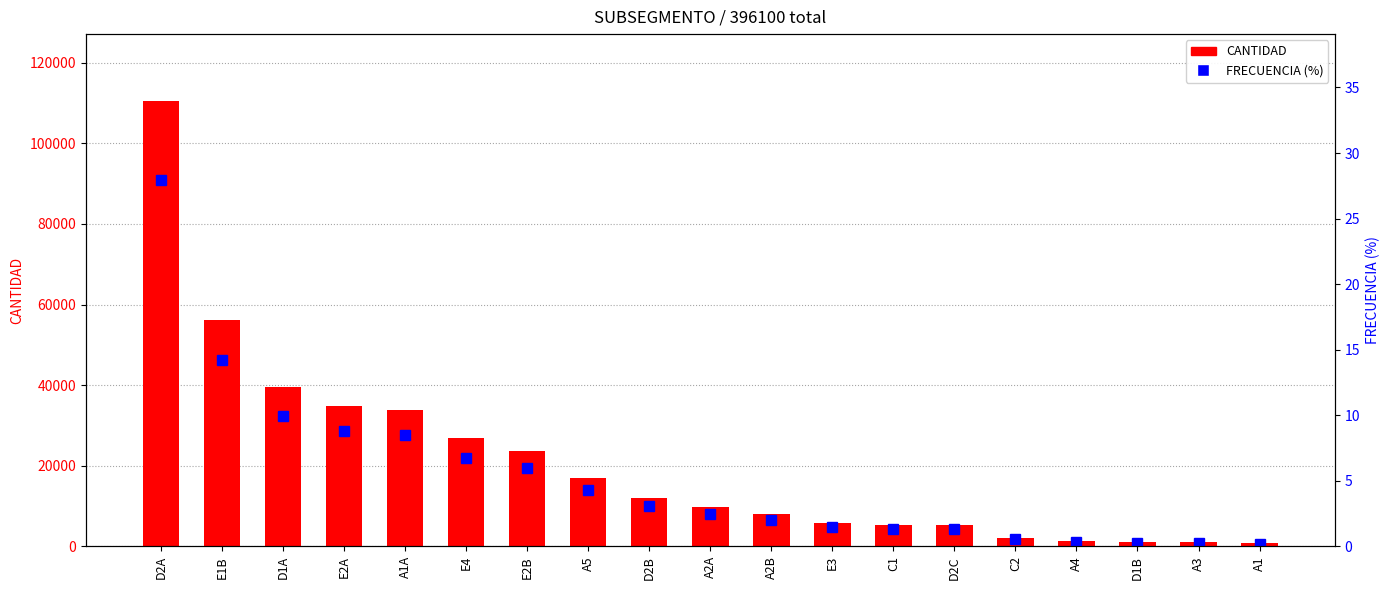

At which label is CANTIDAD closest to 55658?

E1B